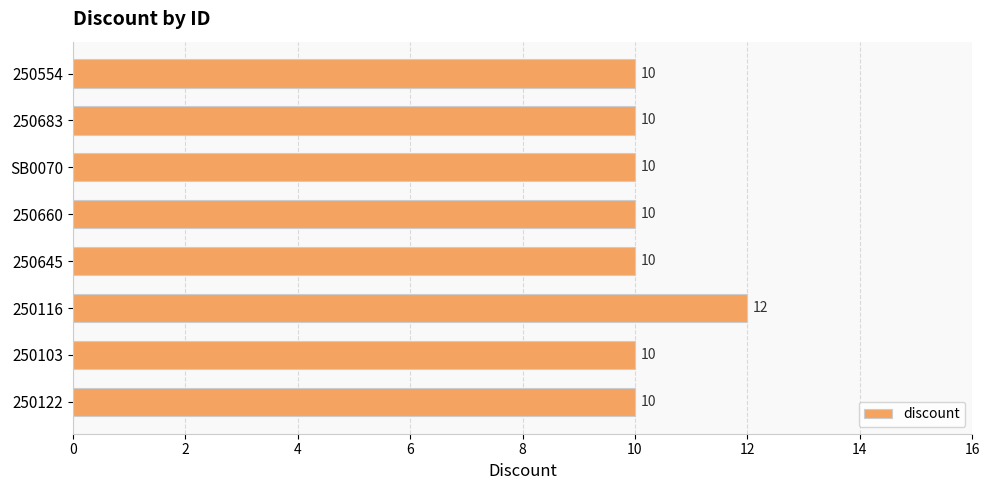

Is it true that the value at 250103 is 10?

True